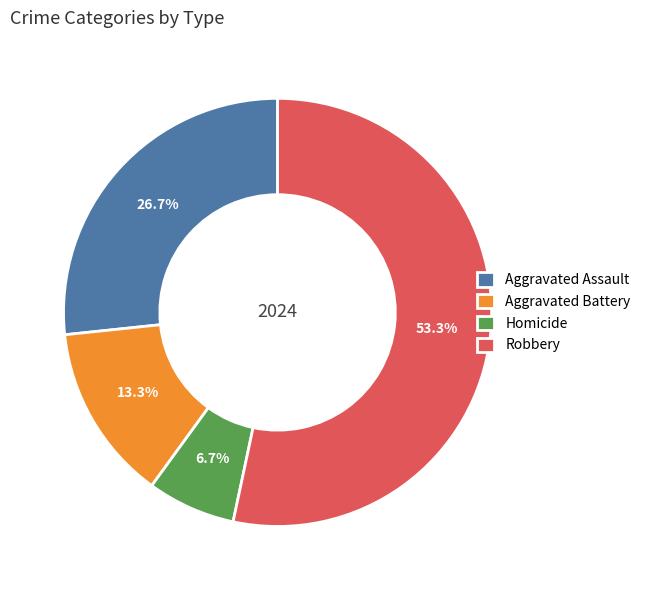

To the nearest percent, what percentage of the pie is Robbery?

53%